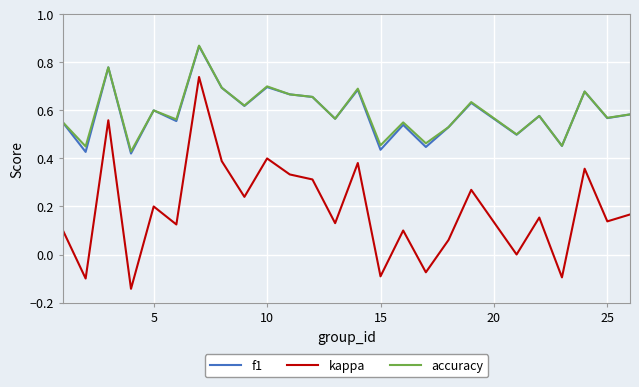

Which series has the largest range (max minus min)?

kappa